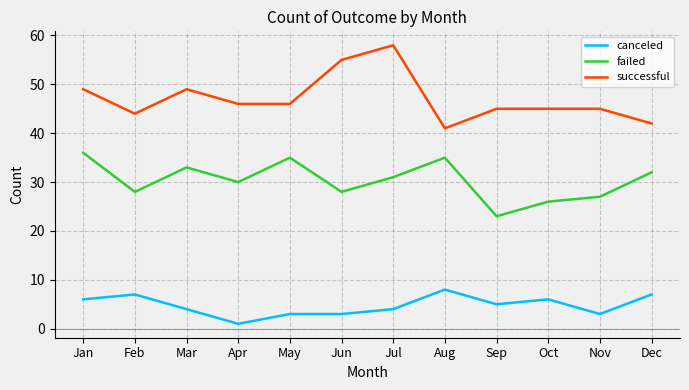

True or false: canceled and successful cross at least once.

False